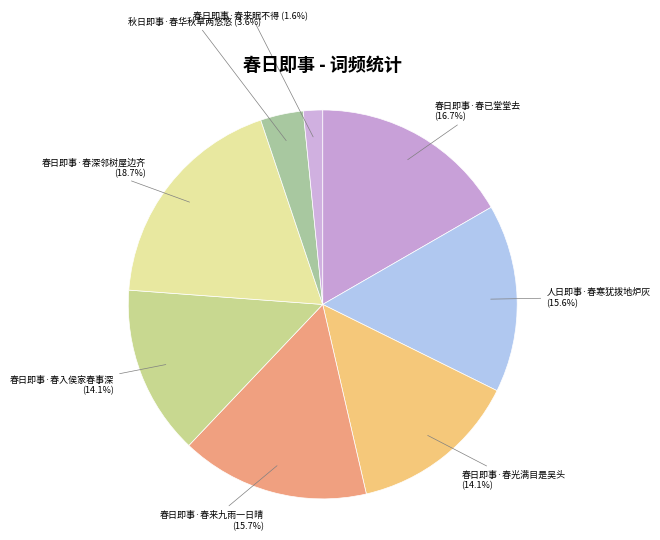

To the nearest percent, what portion does 春日即事·春已堂堂去 represent?

17%